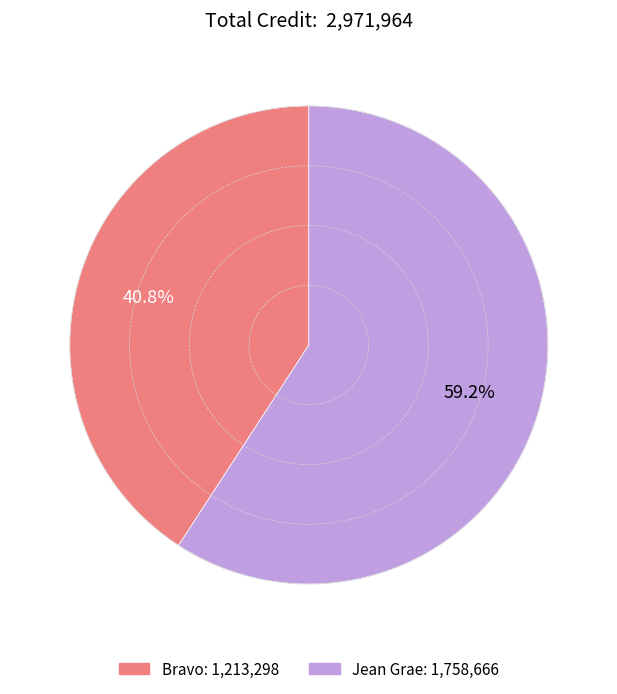

Does Bravo represent more than half of the total?

No